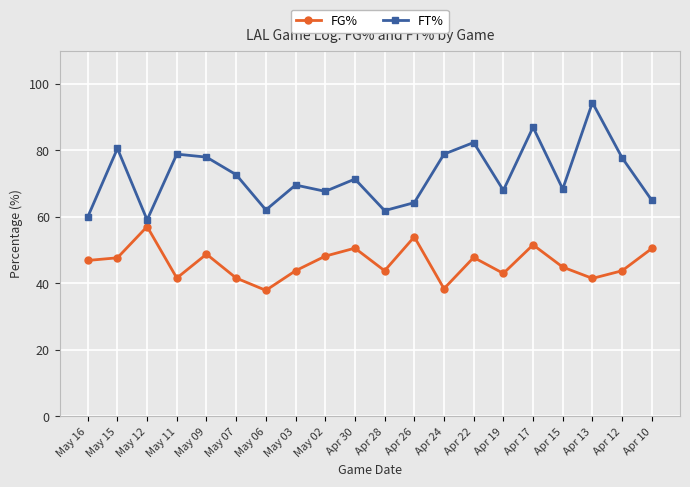

What is the difference between the FG% values at Apr 12 and Apr 13?

2.3